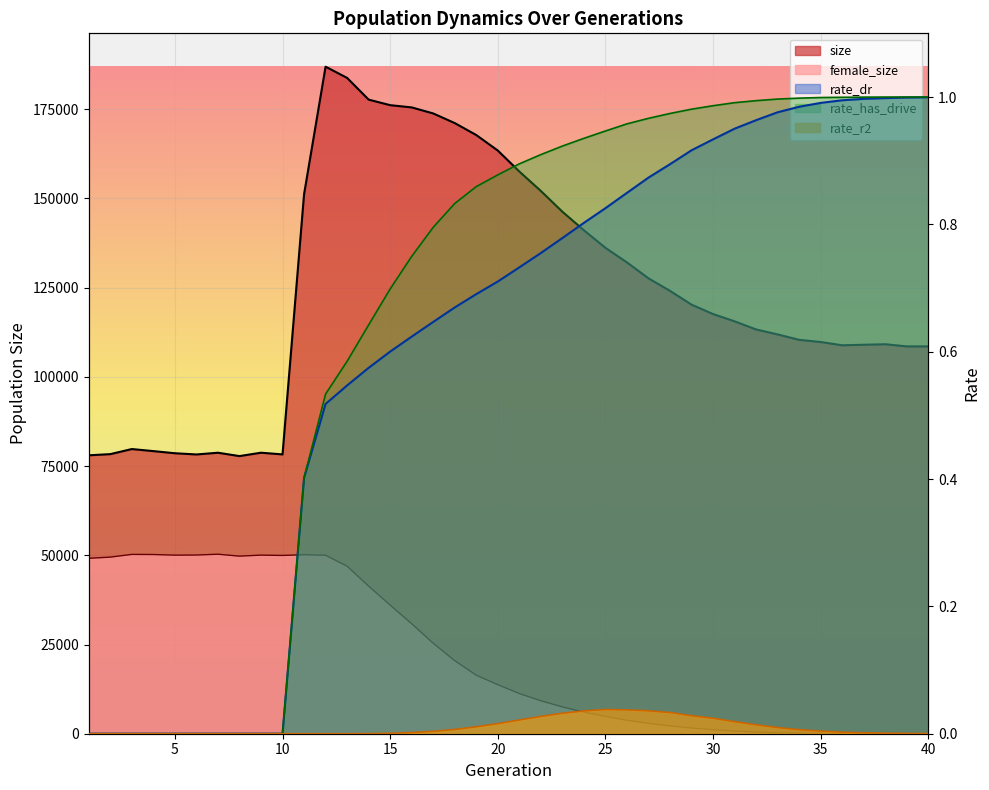

Reading right to left, what are all the values shown in this chart?

size: 108533.0	108536.0	109137.0	108998.0	108845.0	109762.0	110370.0	111890.0	113279.0	115558.0	117596.0	120230.0	124094.0	127603.0	132066.0	136155.0	141076.0	146274.0	152089.0	157537.0	163410.0	167761.0	171104.0	173810.0	175503.0	176130.0	177684.0	183766.0	186914.0	151153.0	78269.0	78744.0	77797.0	78738.0	78253.0	78596.0	79194.0	79771.0	78346.0	78017.0
female_size: 1.0	3.0	7.0	21.0	46.0	74.0	153.0	267.0	483.0	752.0	1125.0	1594.0	2185.0	2915.0	3760.0	4857.0	6046.0	7517.0	9241.0	11258.0	13737.0	16410.0	20472.0	25356.0	30821.0	36041.0	41359.0	46947.0	50005.0	50162.0	49957.0	50046.0	49758.0	50298.0	50072.0	50039.0	50210.0	50247.0	49483.0	49153.0
rate_dr: 1.0	1.0	1.0	1.0	1.0	1.0	1.0	1.0	1.0	1.0	0.9	0.9	0.9	0.9	0.8	0.8	0.8	0.8	0.8	0.7	0.7	0.7	0.7	0.6	0.6	0.6	0.6	0.5	0.5	0.4	0.0	0.0	0.0	0.0	0.0	0.0	0.0	0.0	0.0	0.0
rate_has_drive: 1.0	1.0	1.0	1.0	1.0	1.0	1.0	1.0	1.0	1.0	1.0	1.0	1.0	1.0	1.0	0.9	0.9	0.9	0.9	0.9	0.9	0.9	0.8	0.8	0.7	0.7	0.6	0.6	0.5	0.4	0.0	0.0	0.0	0.0	0.0	0.0	0.0	0.0	0.0	0.0
rate_r2: 0.0	0.0	0.0	0.0	0.0	0.0	0.0	0.0	0.0	0.0	0.0	0.0	0.0	0.0	0.0	0.0	0.0	0.0	0.0	0.0	0.0	0.0	0.0	0.0	0.0	0.0	0.0	0.0	0.0	0.0	0.0	0.0	0.0	0.0	0.0	0.0	0.0	0.0	0.0	0.0